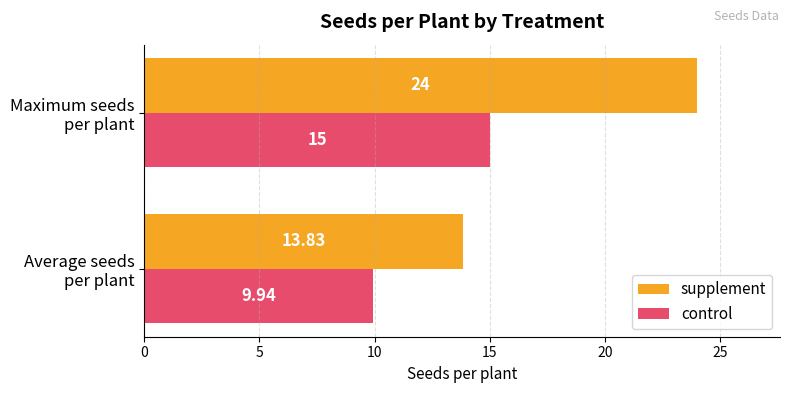

Which series has the largest total across all categories?

supplement